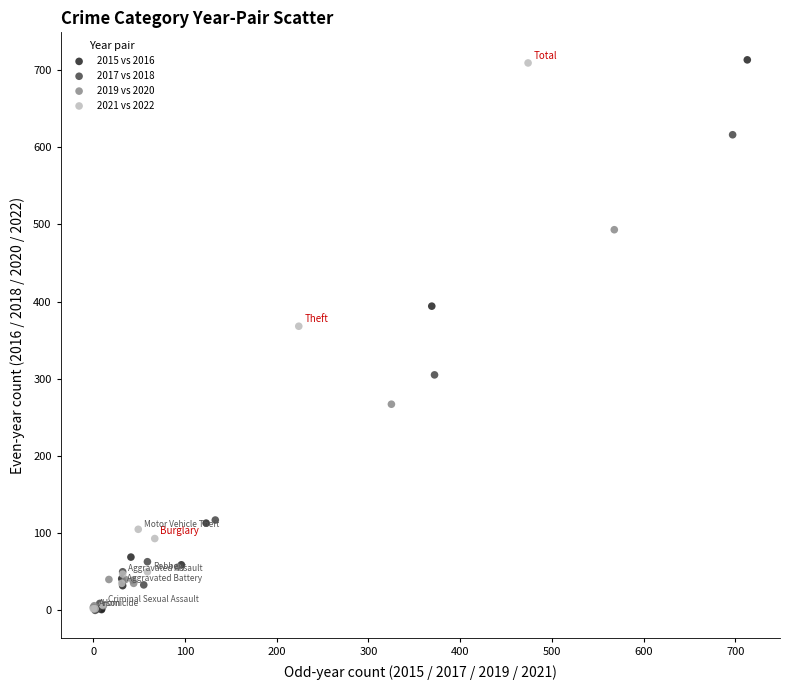

Which series has the largest Y range (max minus min)?

2015 vs 2016